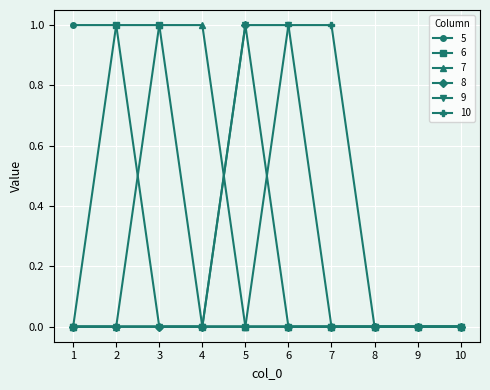

Is the value of 7 at 7 greater than the value of 9 at 6?

No